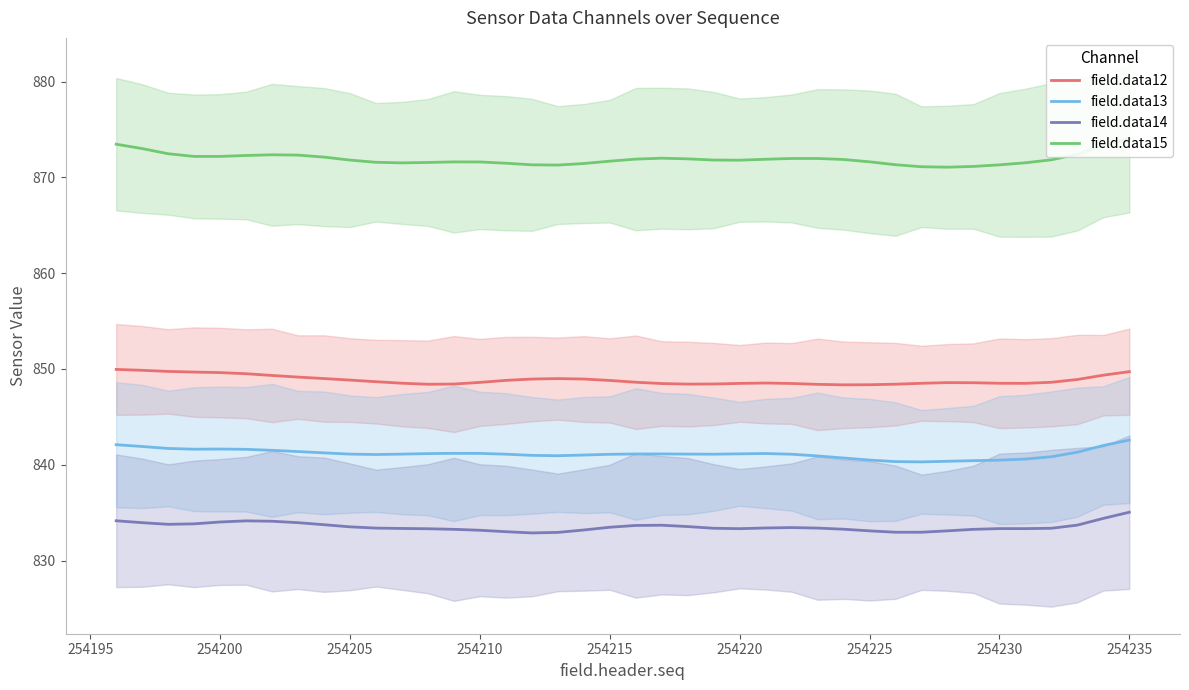

True or false: field.data12 and field.data14 cross at least once.

False